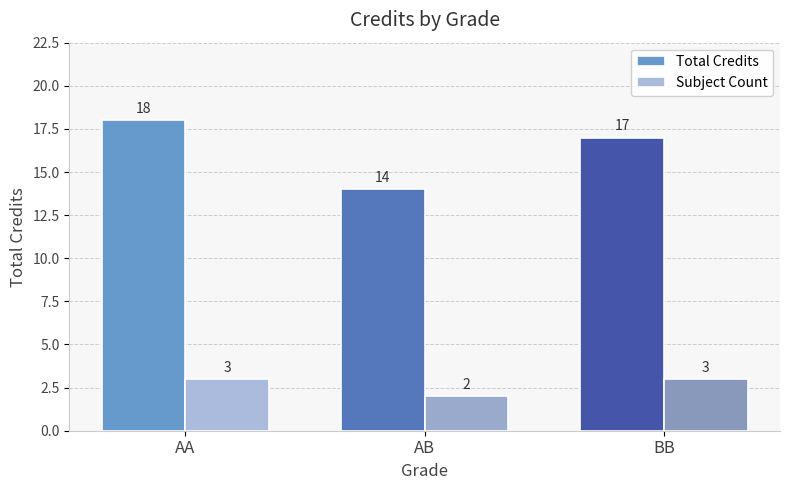

What is the difference between the highest and lowest values at AB?

12